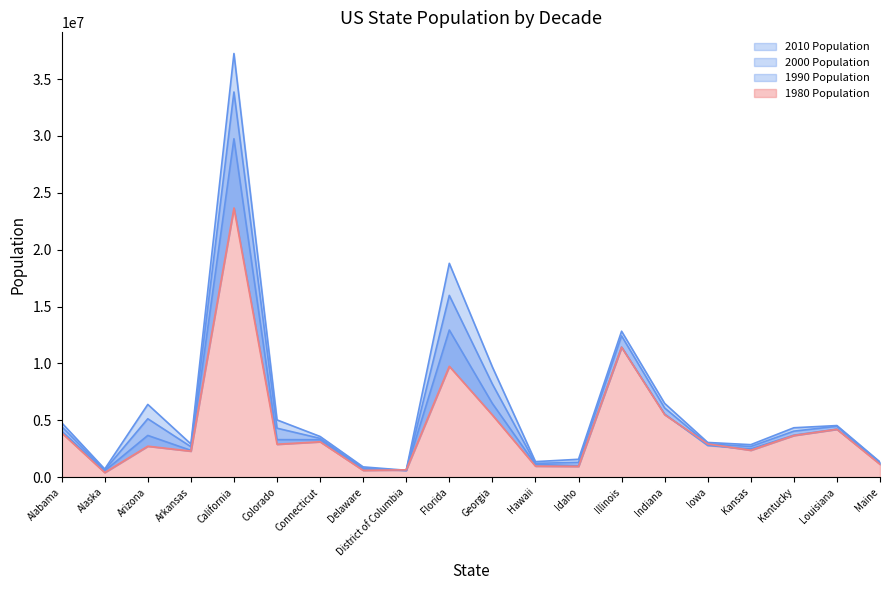

True or false: 1980 Population and 2010 Population cross at least once.

True